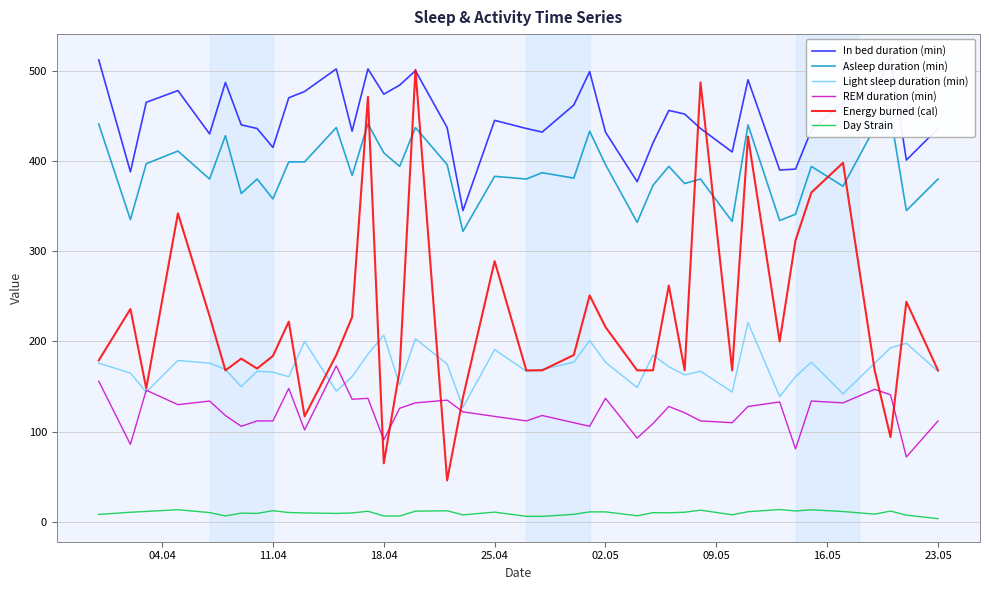

What is the minimum value for Light sleep duration (min)?

127.0